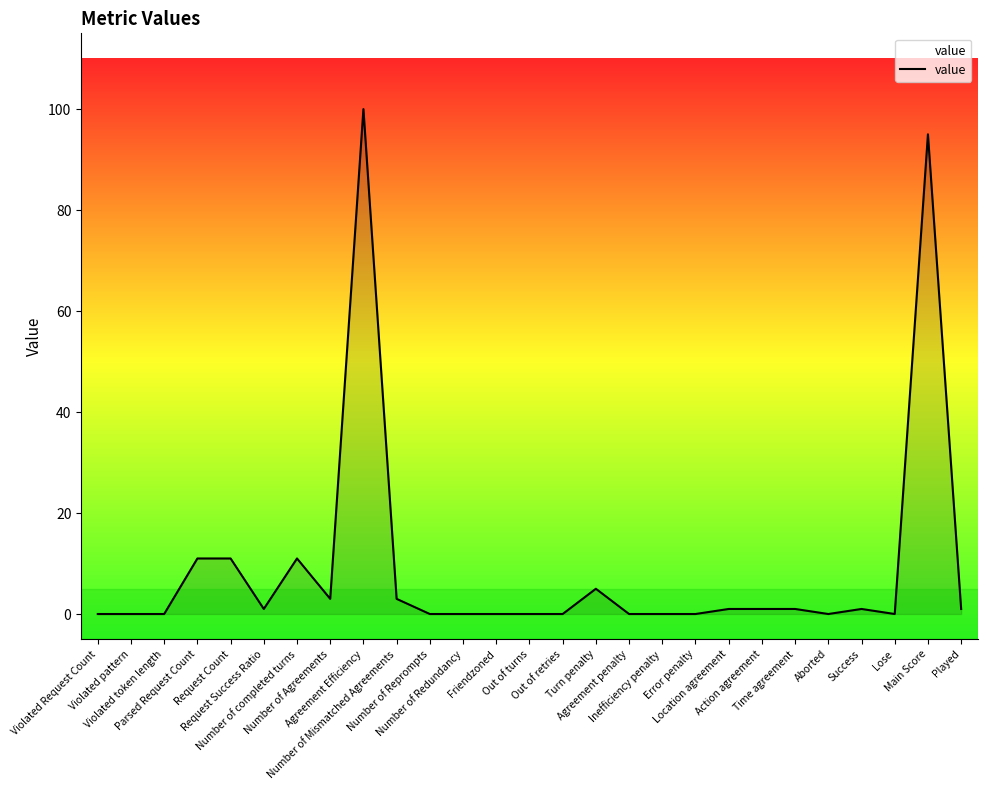

What is the maximum value shown in the chart?

100